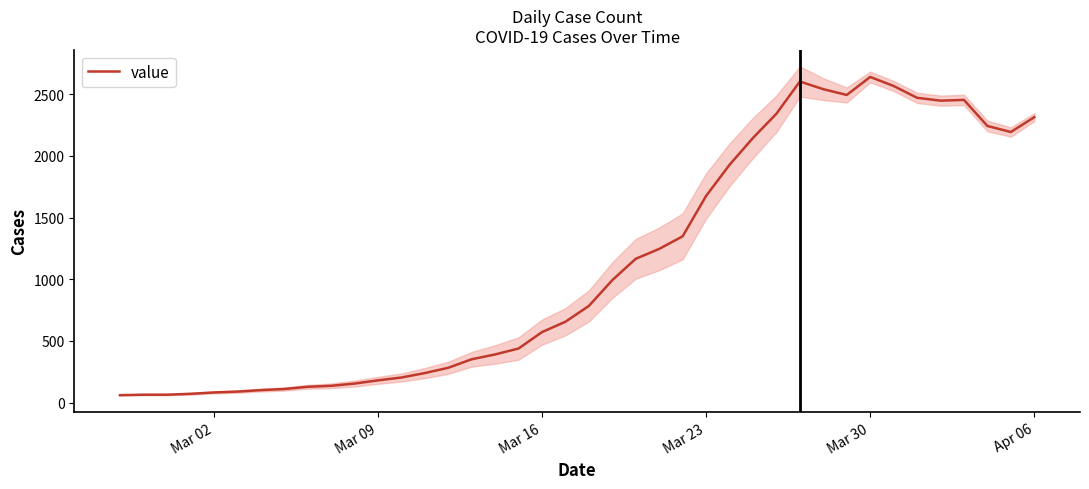

Reading left to right, extract all data points from this chart.

61	65	65	72	83	90	102	111	129	137	155	181	204	240	283	352	391	439	572	656	784	993	1166	1246	1348	1675	1927	2145	2341	2602	2540	2493	2639	2566	2470	2447	2453	2242	2193	2313